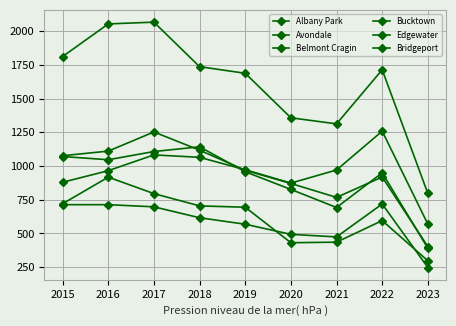

True or false: Albany Park and Belmont Cragin intersect in this chart.

False